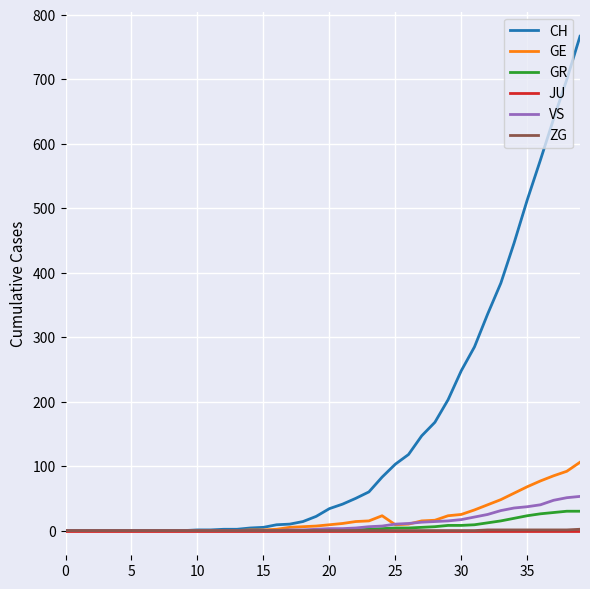

Which series has the widest spread of values?

CH